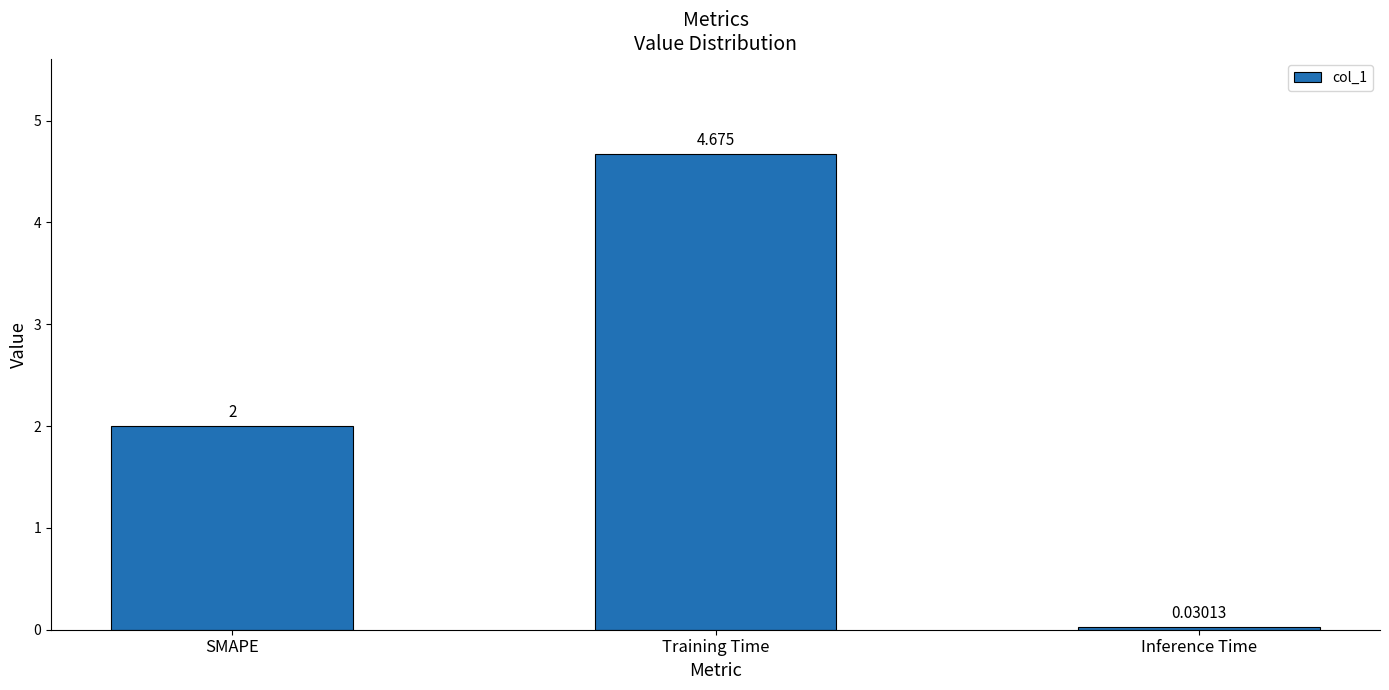

Which label corresponds to the smallest value in the chart?

Inference Time